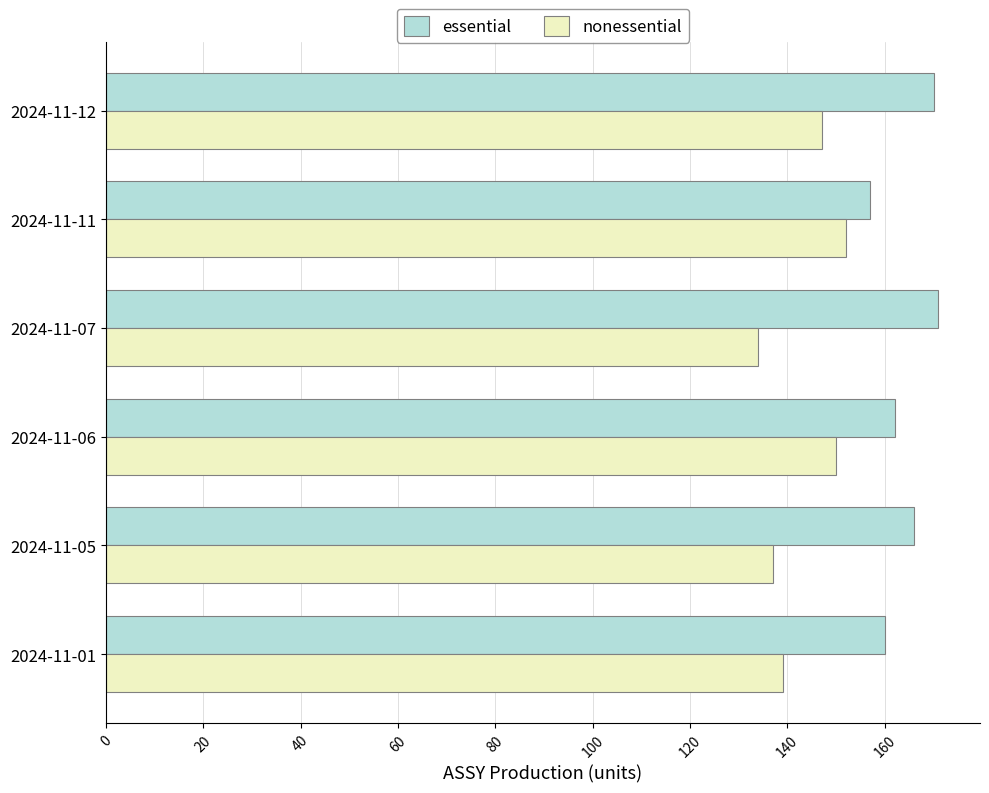

Is it true that essential equals 259 at 2024-11-06?

False